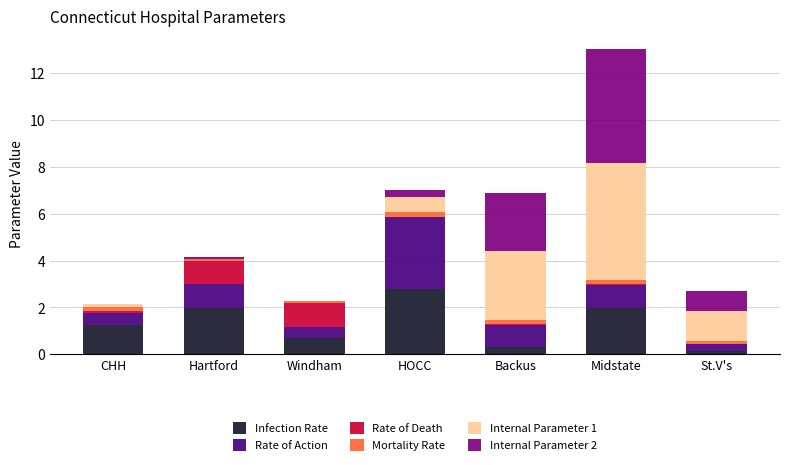

Does the chart contain stacked bars?

Yes